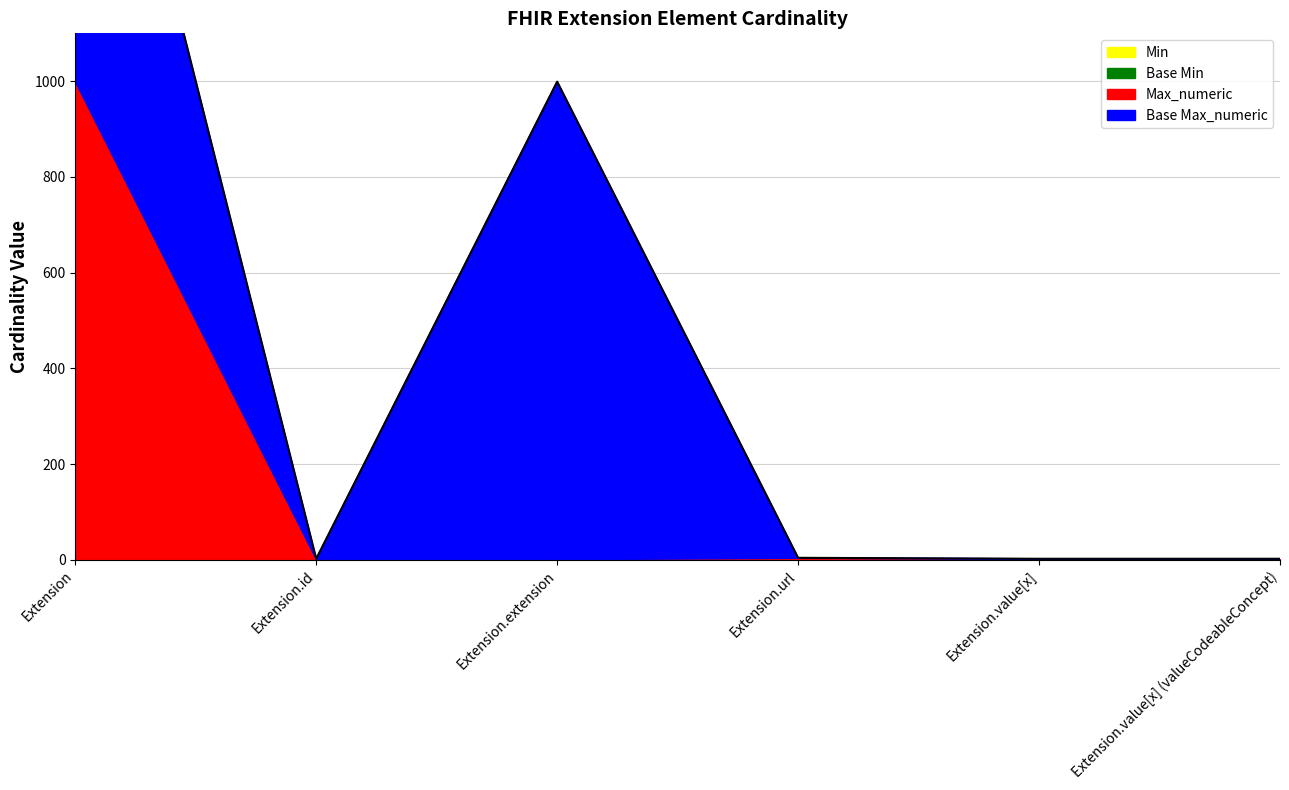

True or false: Base Max_numeric and Base Min cross at least once.

False